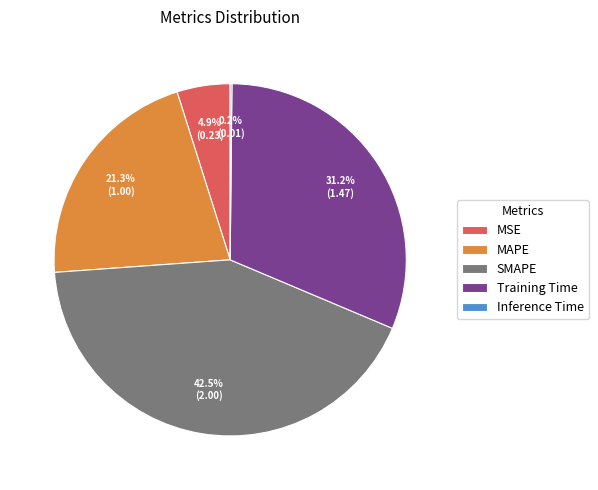

To the nearest percent, what is the difference between the Training Time and SMAPE slice percentages?

11%